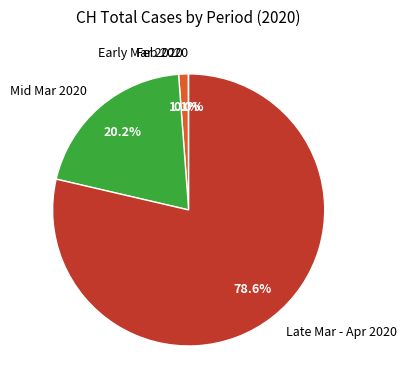

Which slice is the largest?

Late Mar - Apr 2020